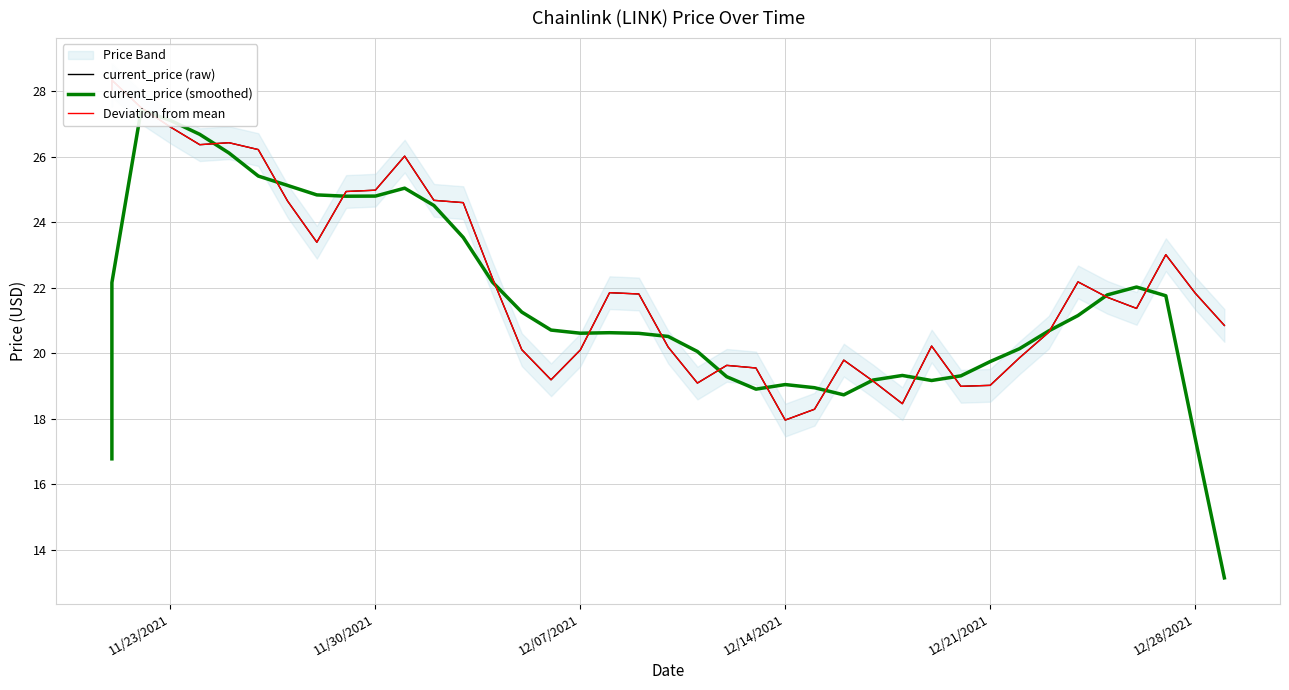

Which series changed the most between 12/07/2021 and 12/21/2021?

current_price (raw)